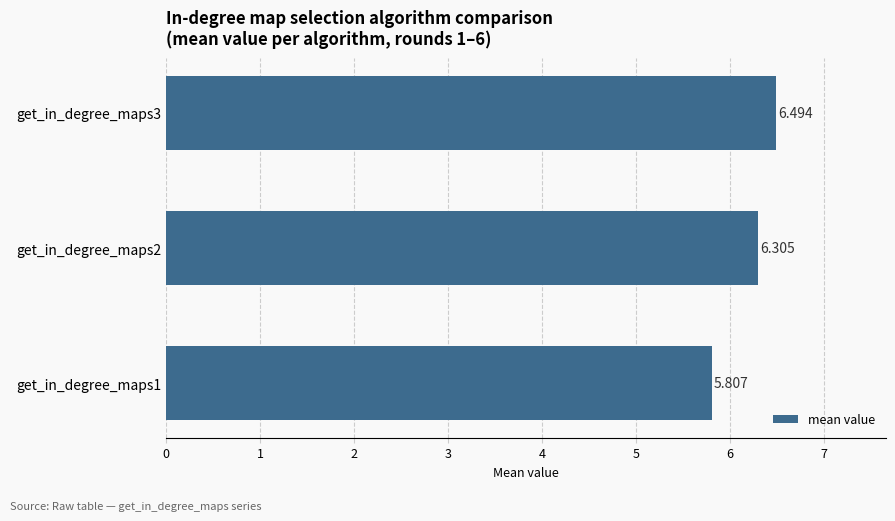

Which category has the highest value across all series?

get_in_degree_maps3